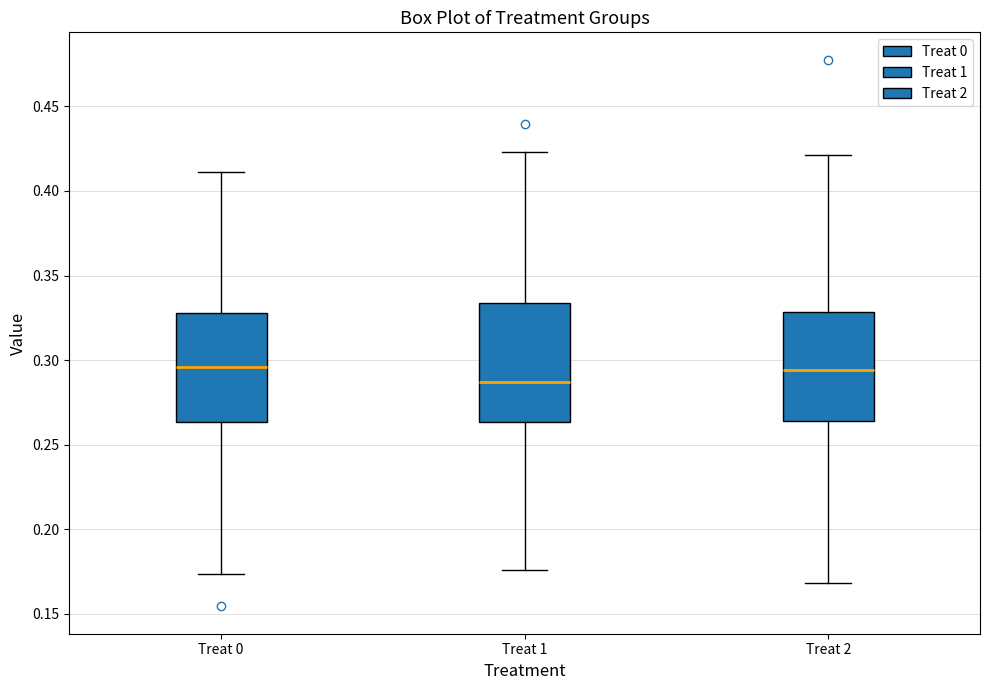

Which box is the tallest, from its lower edge to its upper edge?

Treat 1